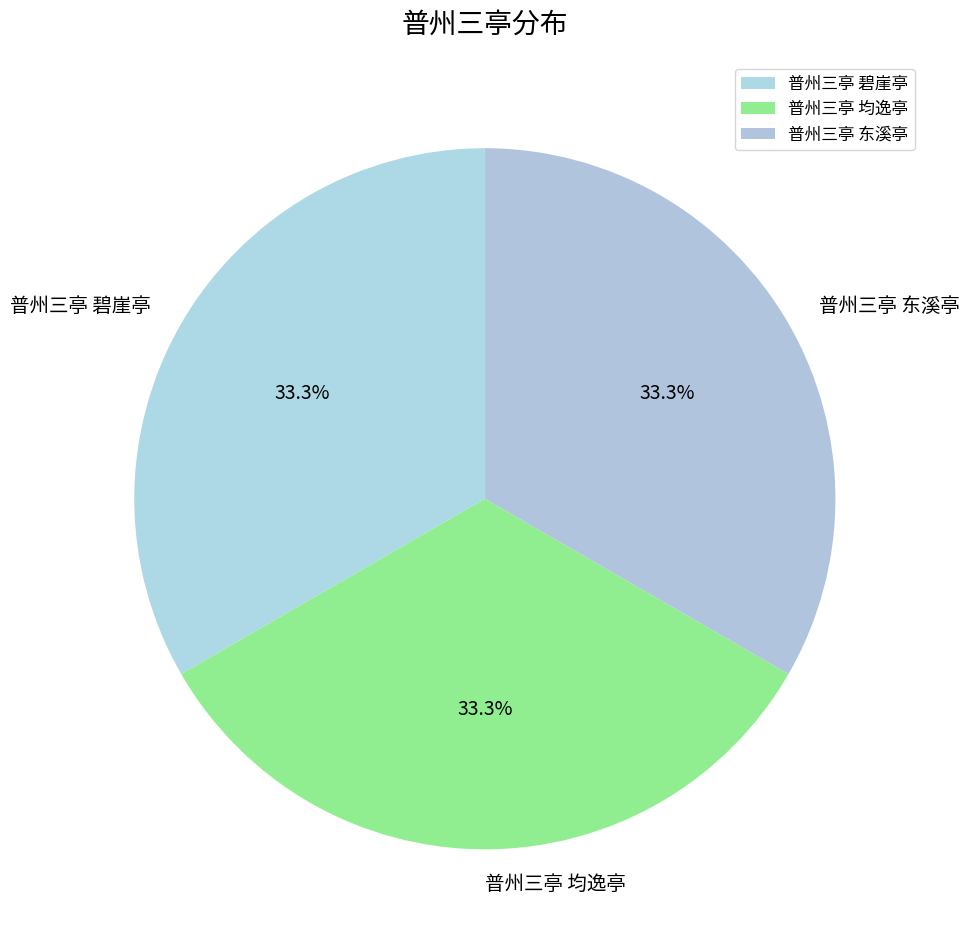

What is the ratio of the value at 普州三亭 均逸亭 to the value at 普州三亭 东溪亭?

1.0